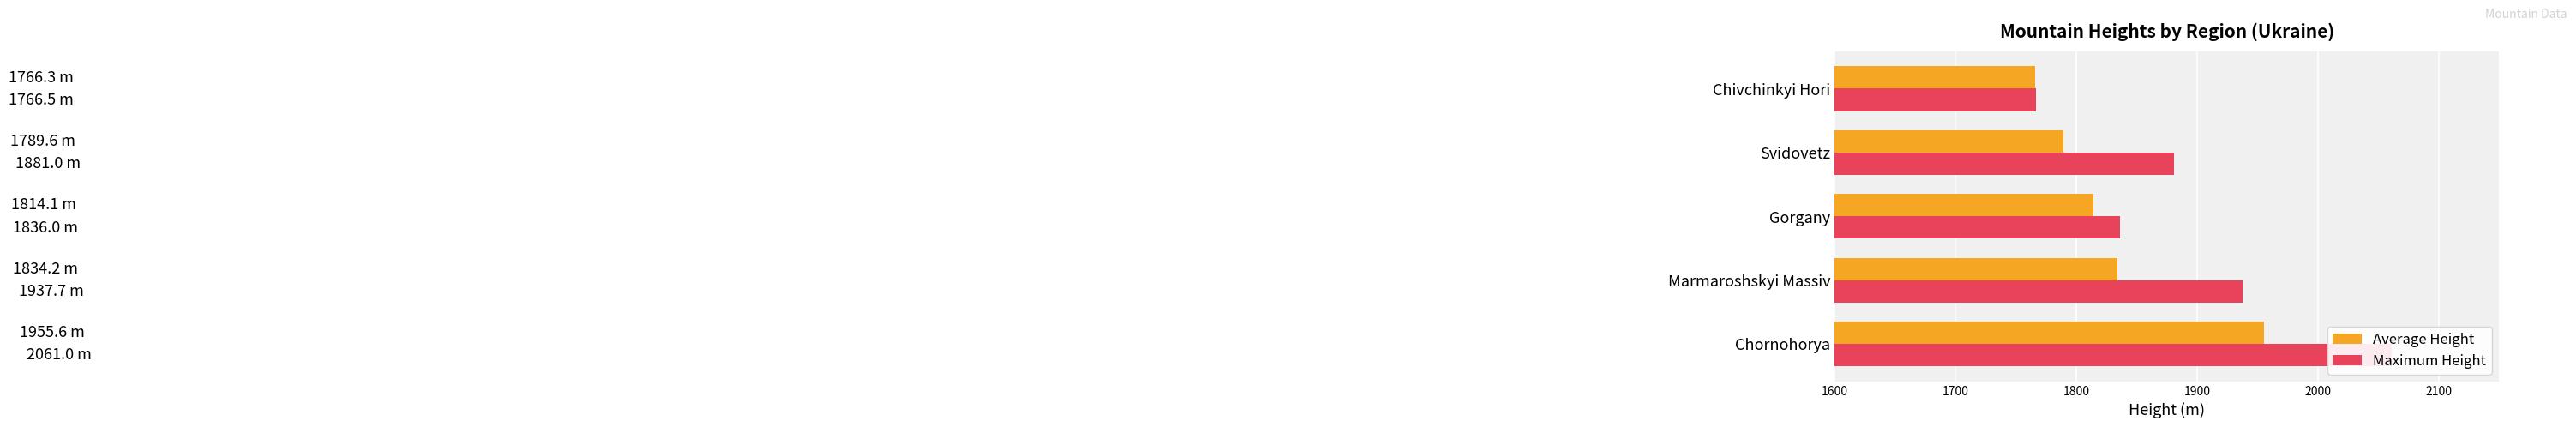

How many series are shown in this chart?

2